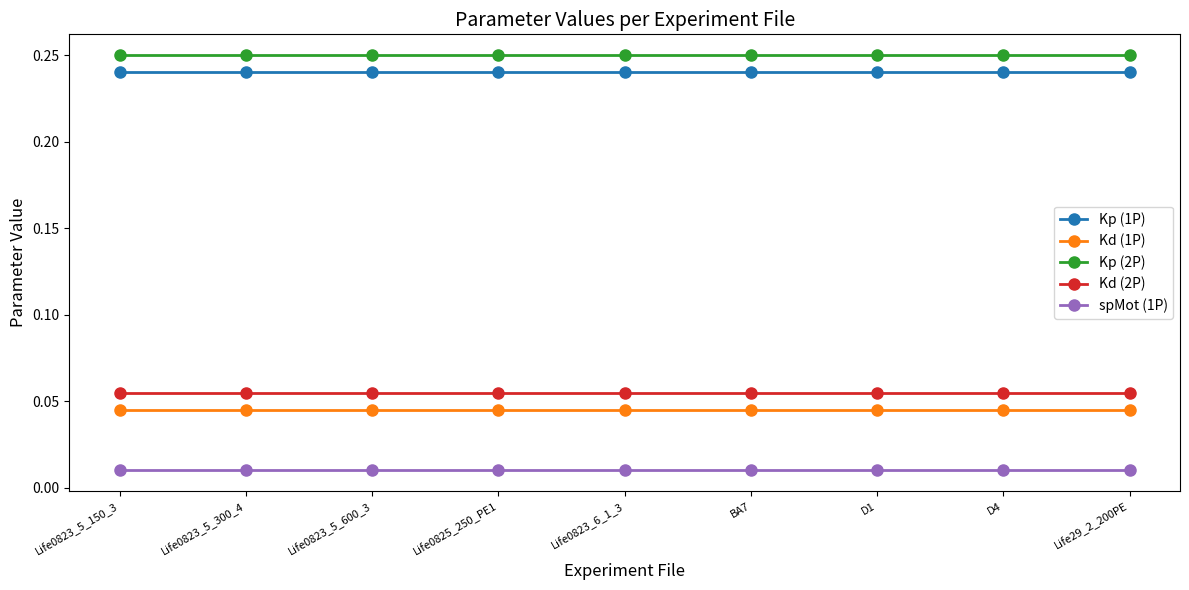

True or false: Kp (2P) and spMot (1P) intersect in this chart.

False